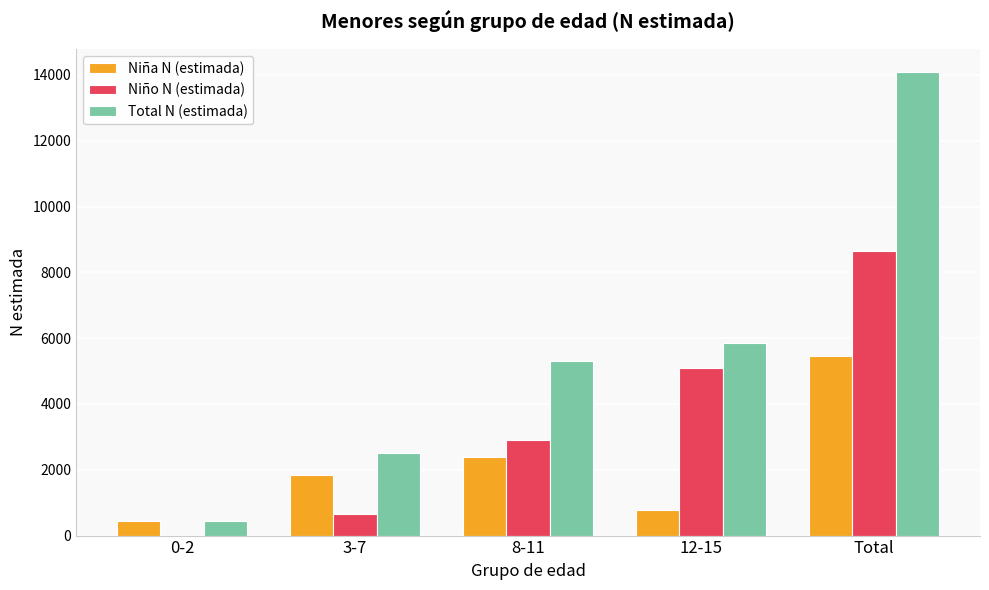

What is the greatest value displayed?

14089